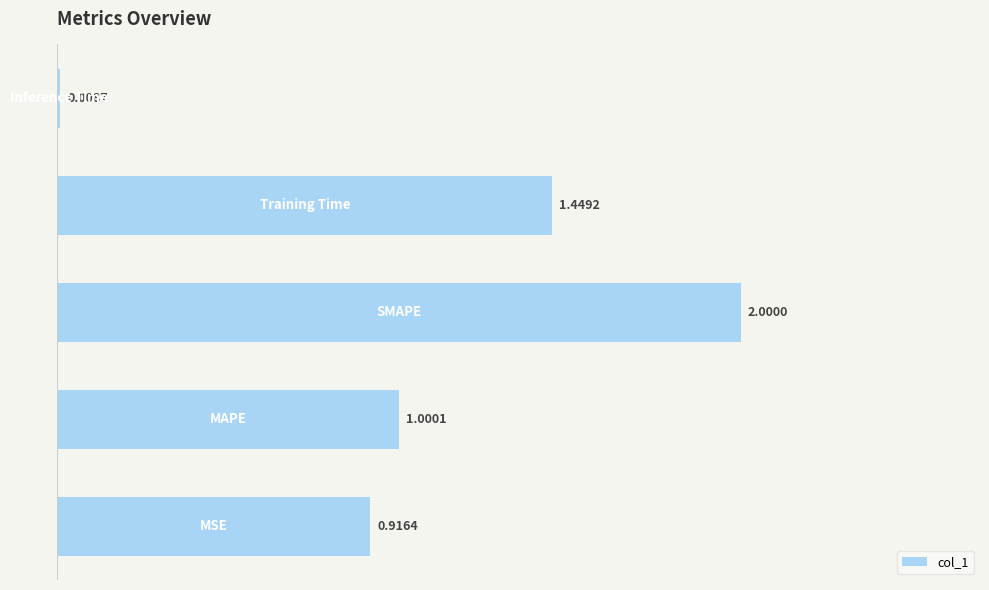

What is the difference between the maximum and minimum values?

2.0